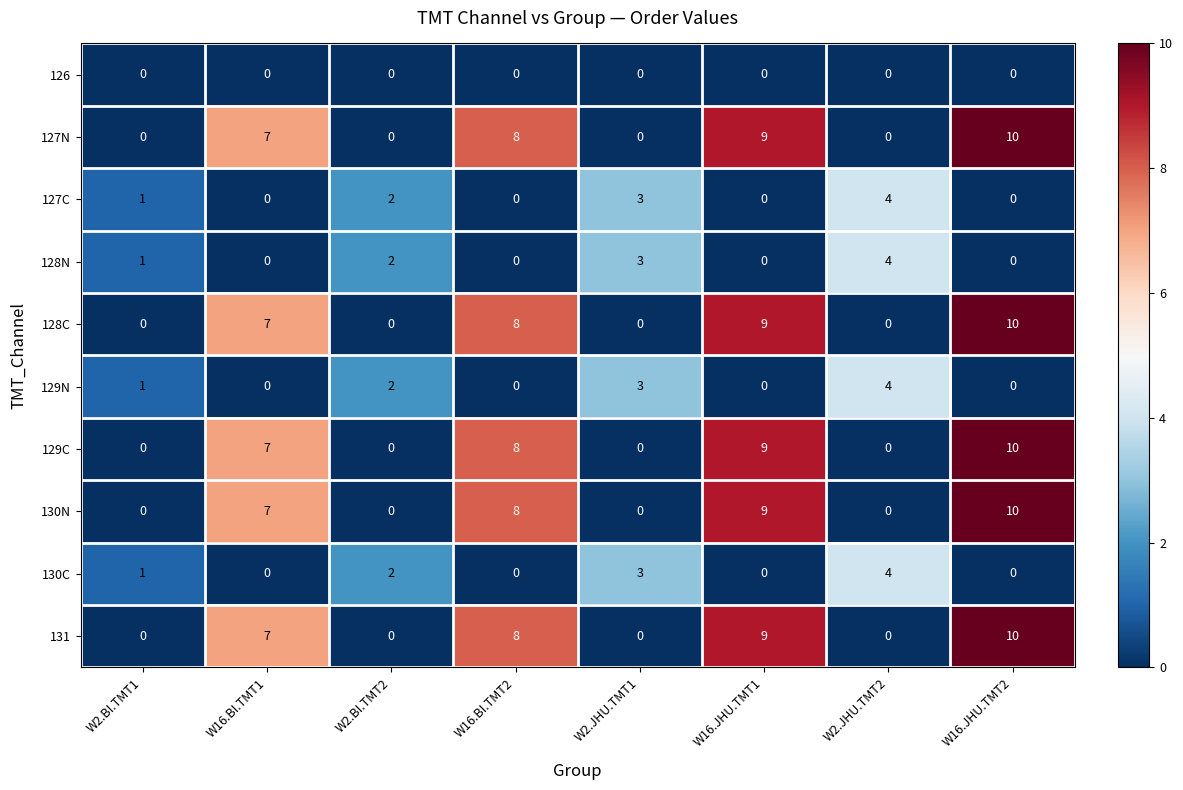

What is the greatest value displayed?

10